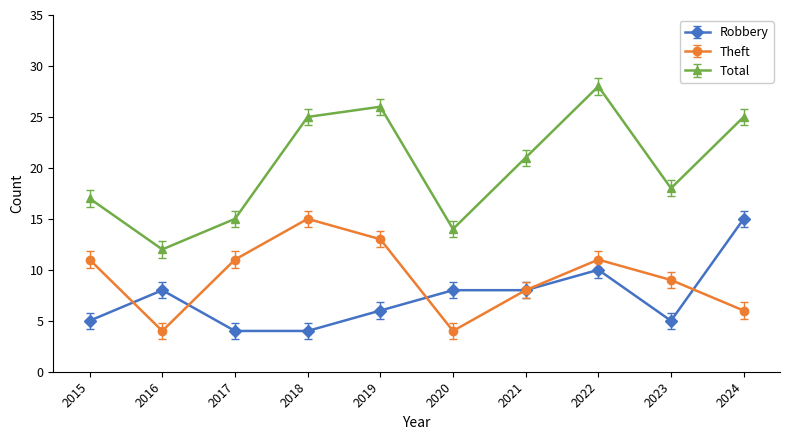

Reading left to right, what are all the values shown in this chart?

Robbery: 5	8	4	4	6	8	8	10	5	15
Theft: 11	4	11	15	13	4	8	11	9	6
Total: 17	12	15	25	26	14	21	28	18	25